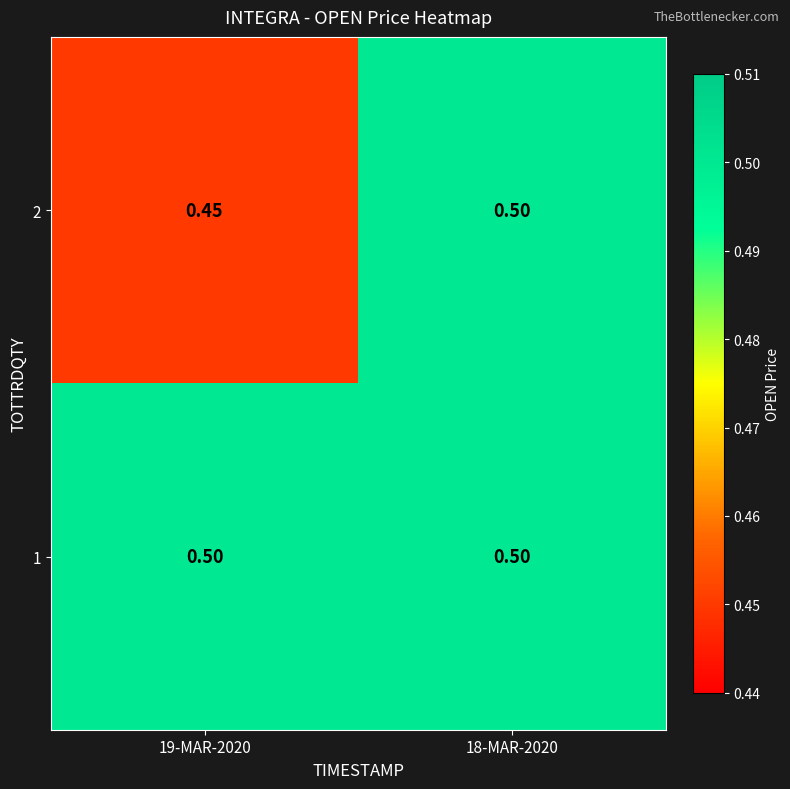

Reading right to left, extract all data points from this chart.

2: 18-MAR-2020=0.5	19-MAR-2020=0.5
1: 18-MAR-2020=0.5	19-MAR-2020=0.5